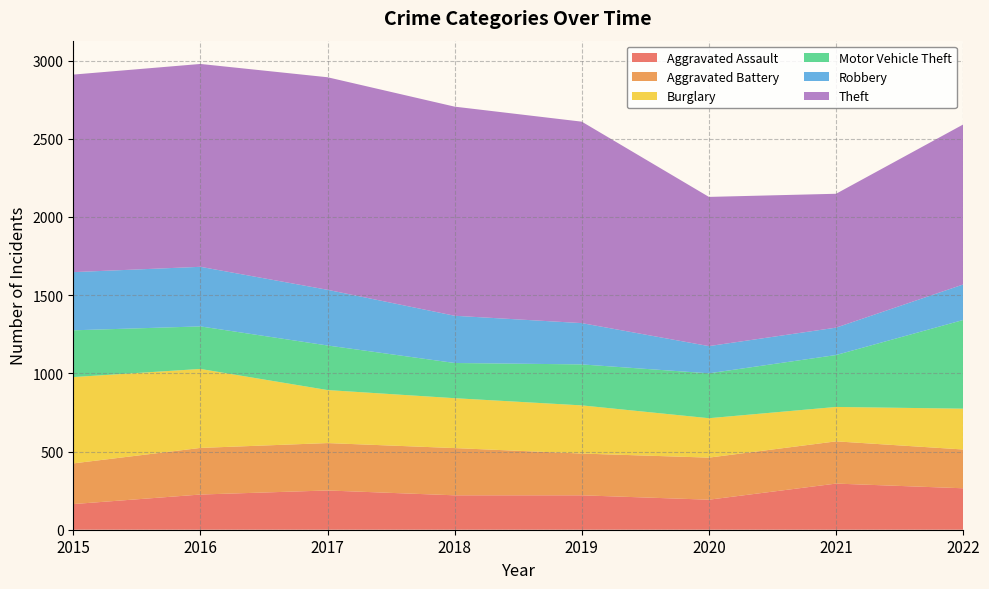

Reading right to left, transcribe all the data shown in this chart.

Aggravated Assault: 2022=265	2021=295	2020=192	2019=220	2018=220	2017=251	2016=225	2015=164
Aggravated Battery: 2022=248	2021=270	2020=269	2019=267	2018=302	2017=303	2016=298	2015=260
Burglary: 2022=261	2021=220	2020=252	2019=308	2018=319	2017=339	2016=505	2015=552
Motor Vehicle Theft: 2022=567	2021=332	2020=287	2019=262	2018=225	2017=285	2016=272	2015=299
Robbery: 2022=227	2021=175	2020=174	2019=264	2018=302	2017=356	2016=381	2015=372
Theft: 2022=1023	2021=856	2020=954	2019=1288	2018=1337	2017=1359	2016=1297	2015=1263